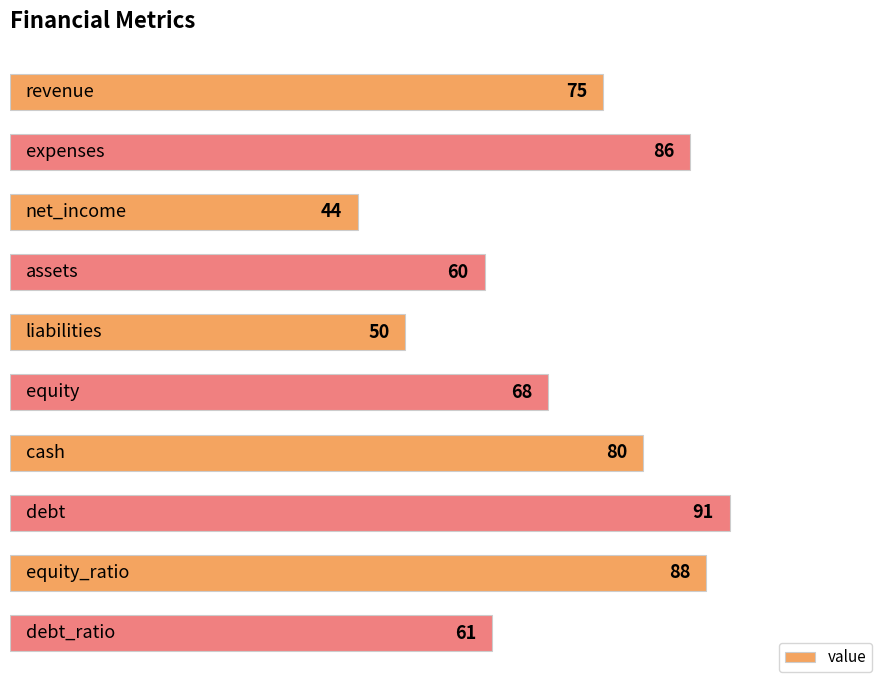

What is the value of the 6th bar from the top?

68